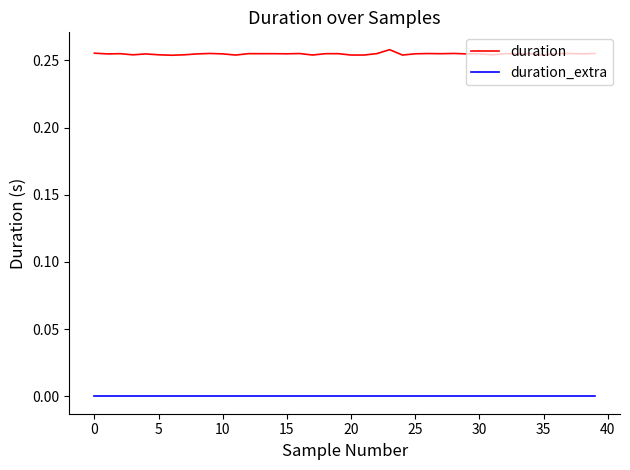

List the series in order of their overall mean, highest first.

duration, duration_extra